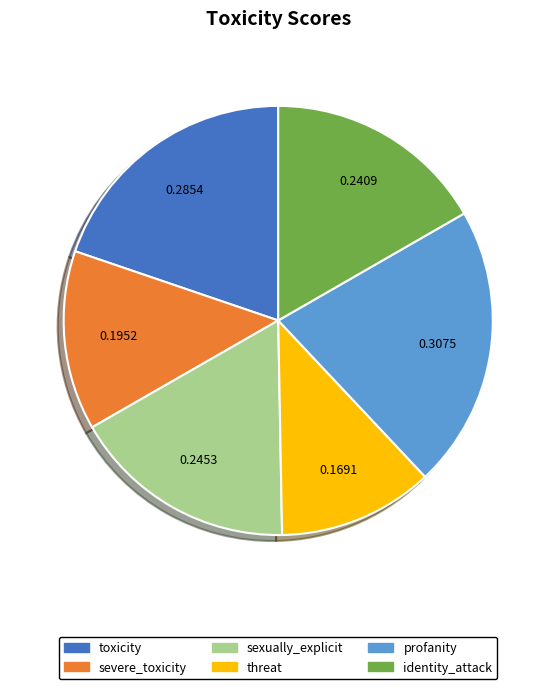

Combined, do sexually_explicit and toxicity account for over 50%?

No